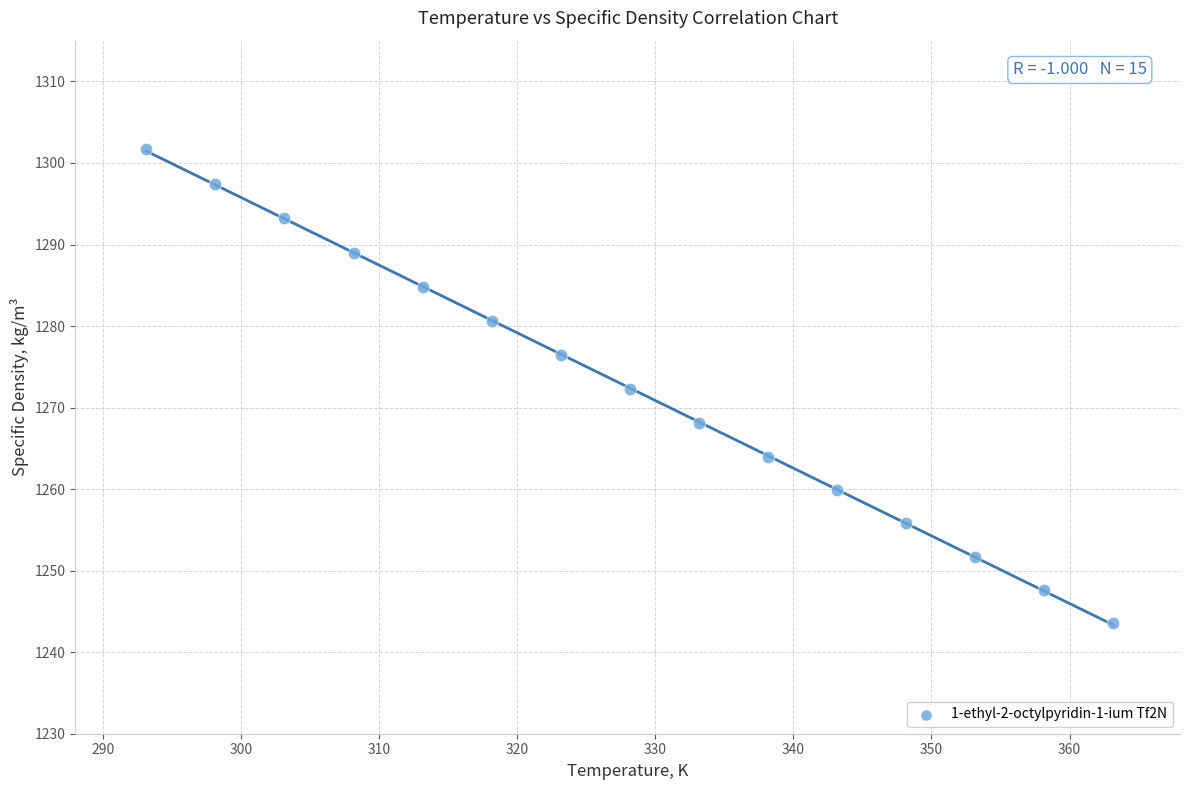

What is the range of X values (max minus min)?

70.0